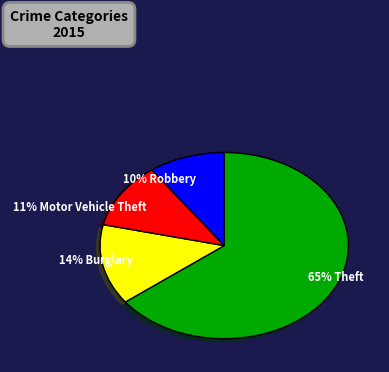

Which slice is the smallest?

10% Robbery